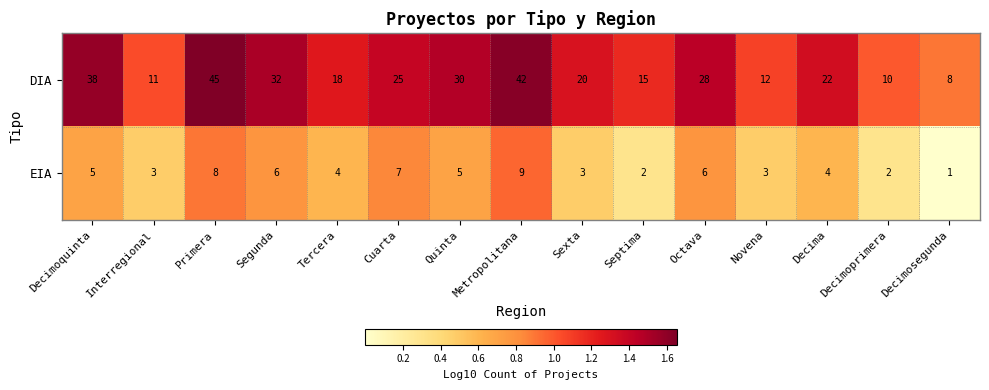

Where does the EIA series first go above 4?

Decimoquinta